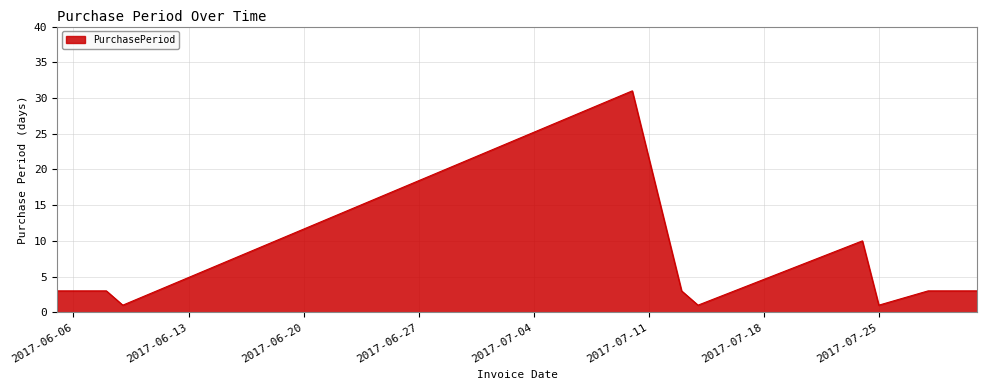

What is the maximum value shown in the chart?

31